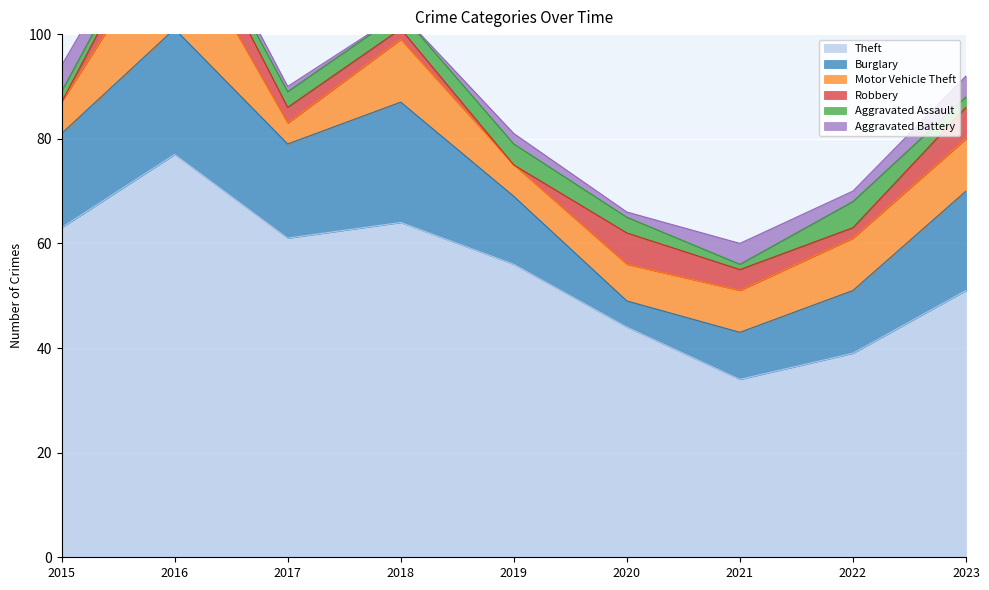

At which category does the chart reach its minimum across all series?

2015